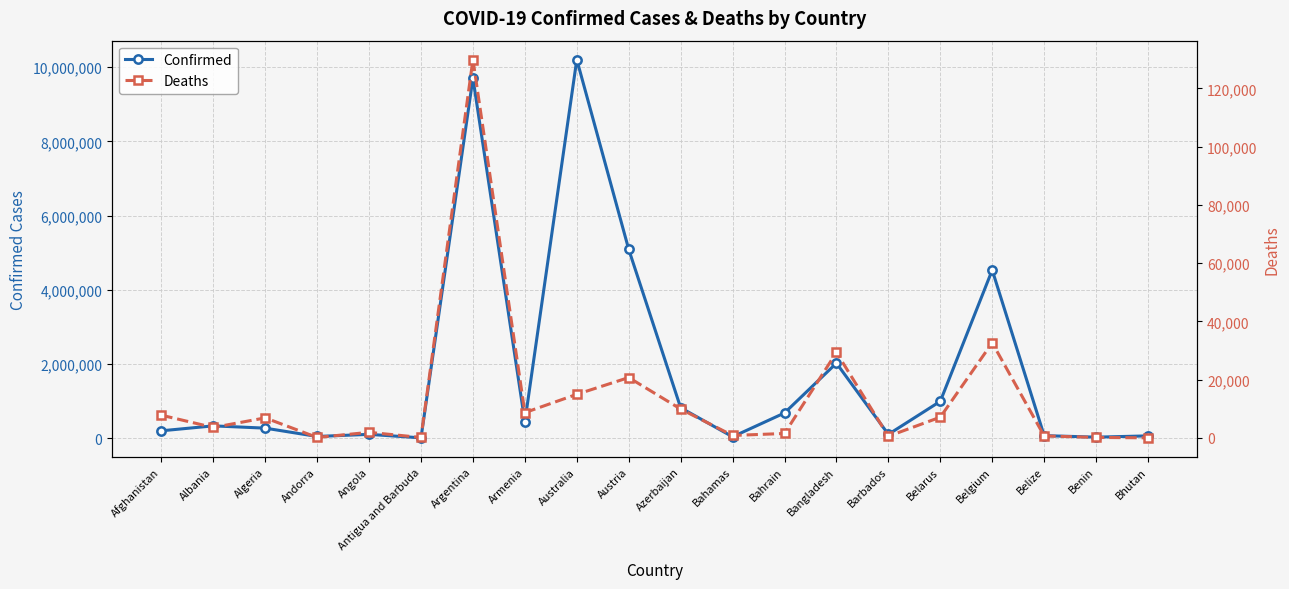

What is the lowest value of the Confirmed series?

9089